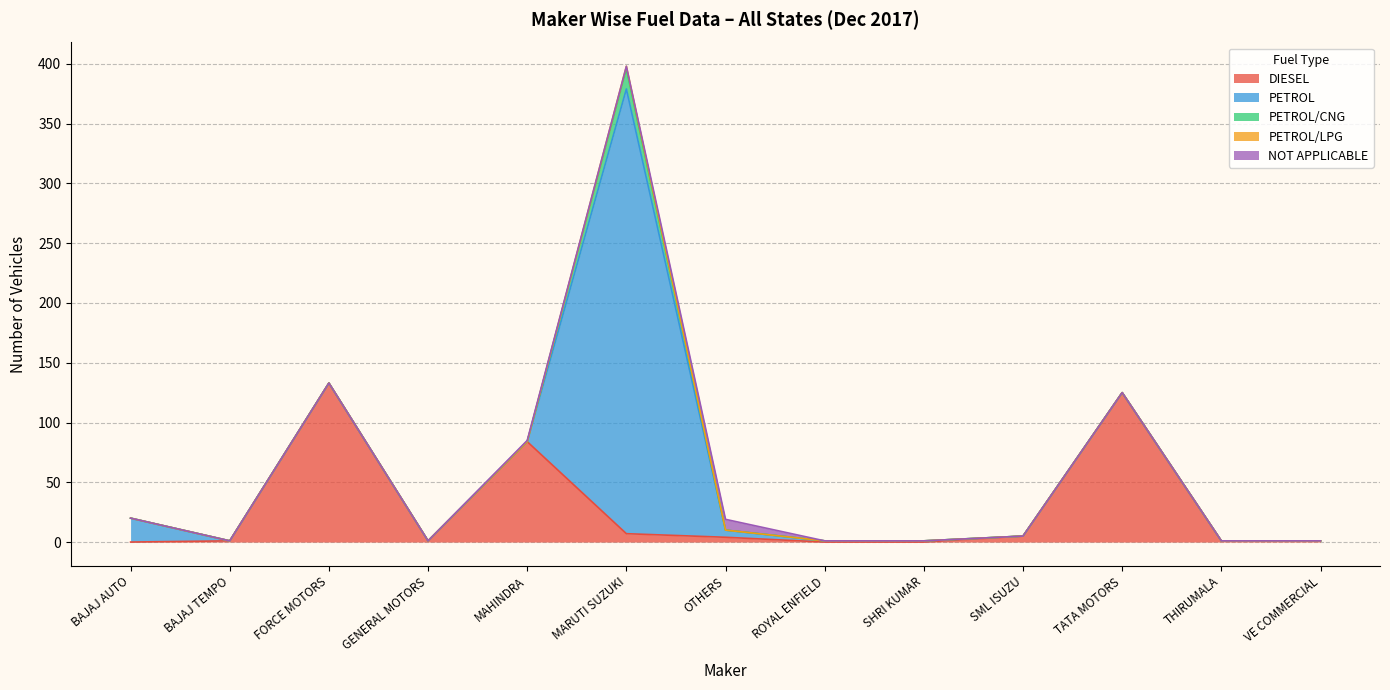

True or false: PETROL/LPG and PETROL intersect in this chart.

False